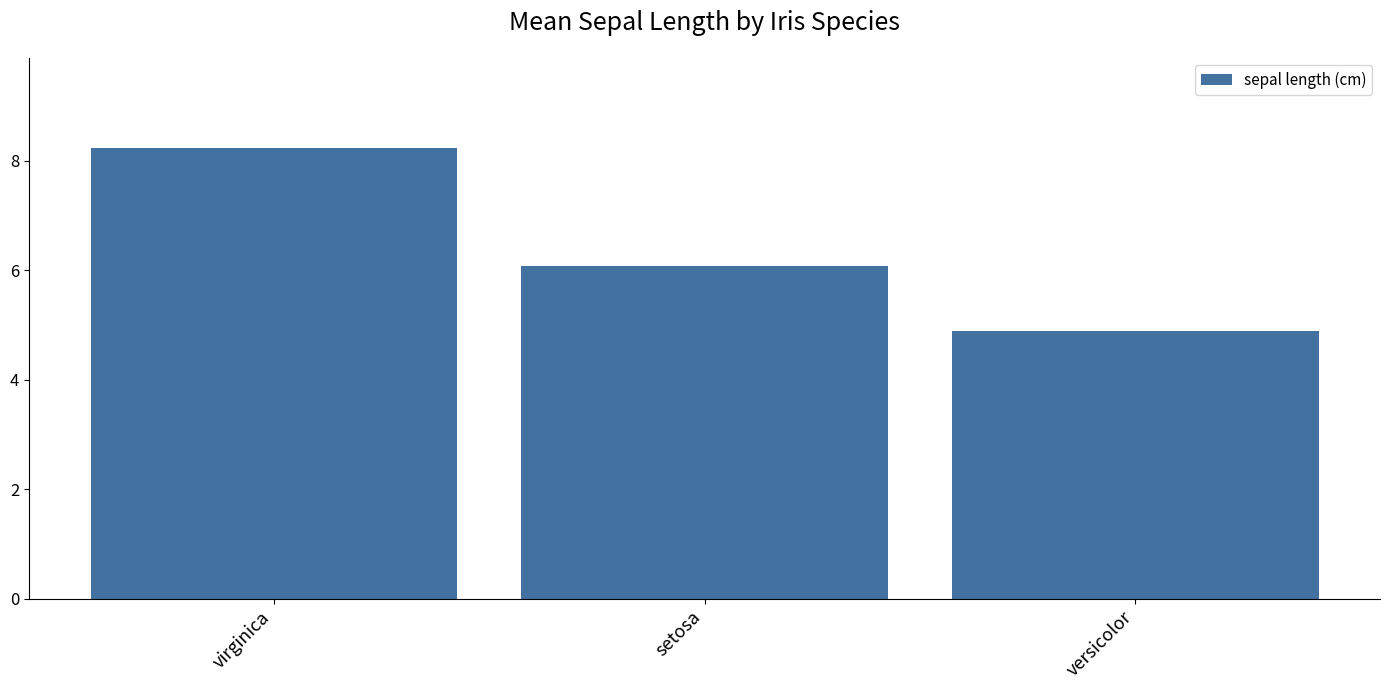

Reading left to right, transcribe all the data shown in this chart.

virginica=8.2	setosa=6.1	versicolor=4.9